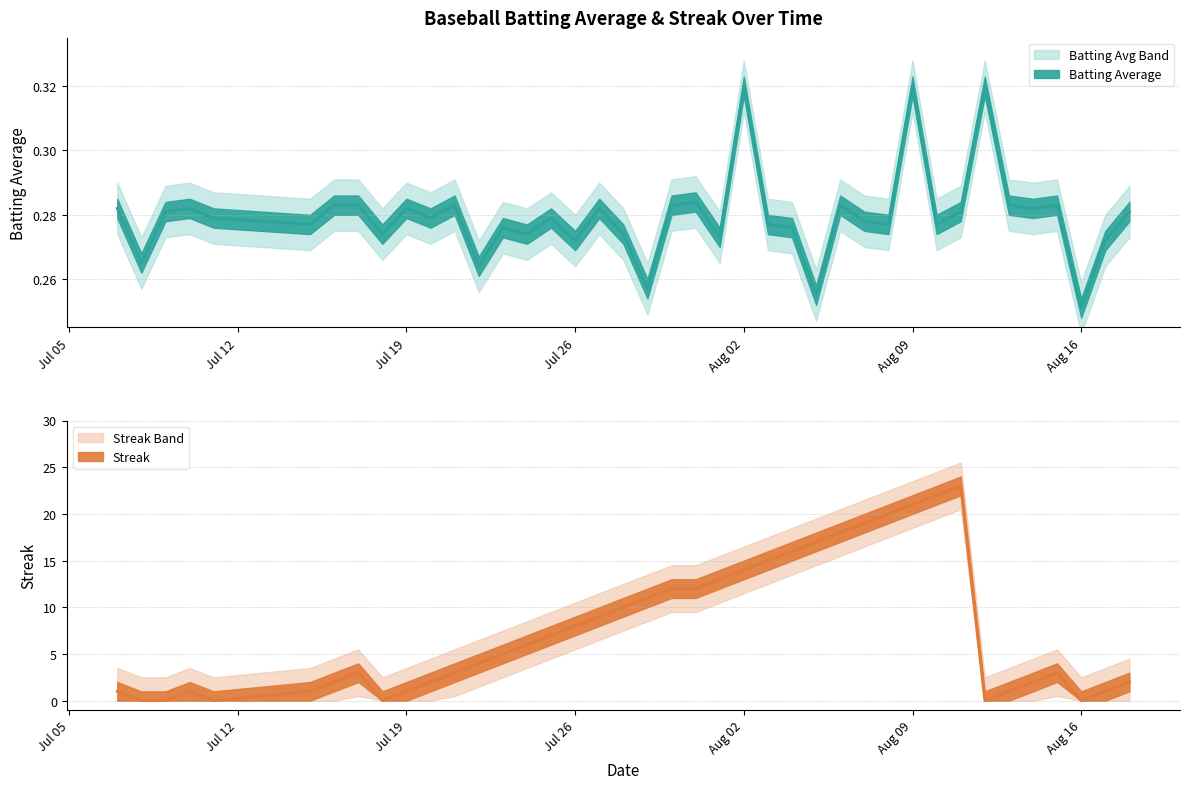

True or false: streak has more than 2 interior local peaks.

True